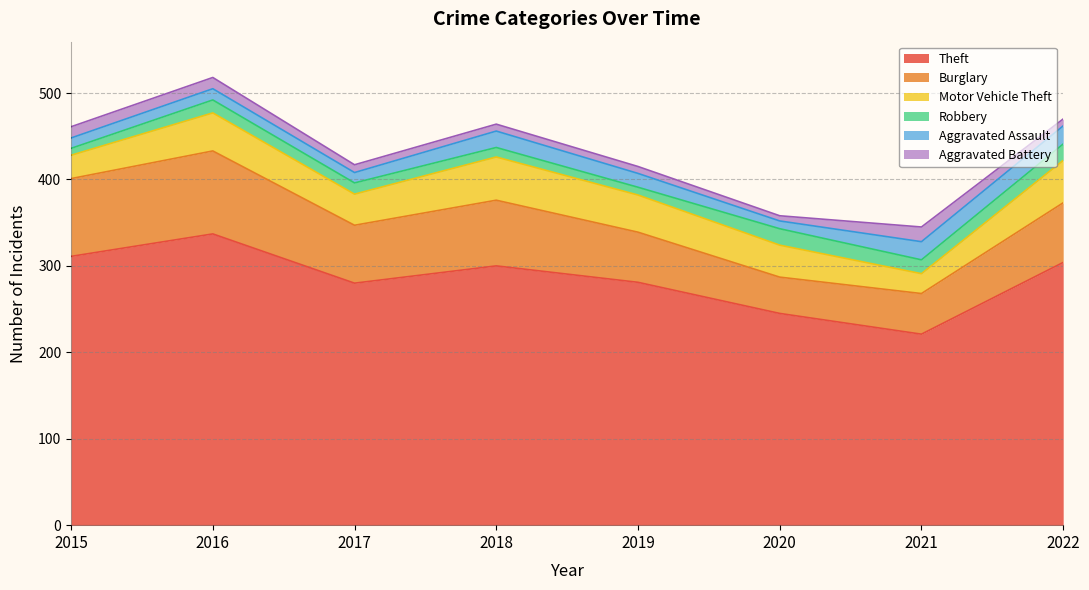

True or false: Theft has more than 0 interior local peaks.

True